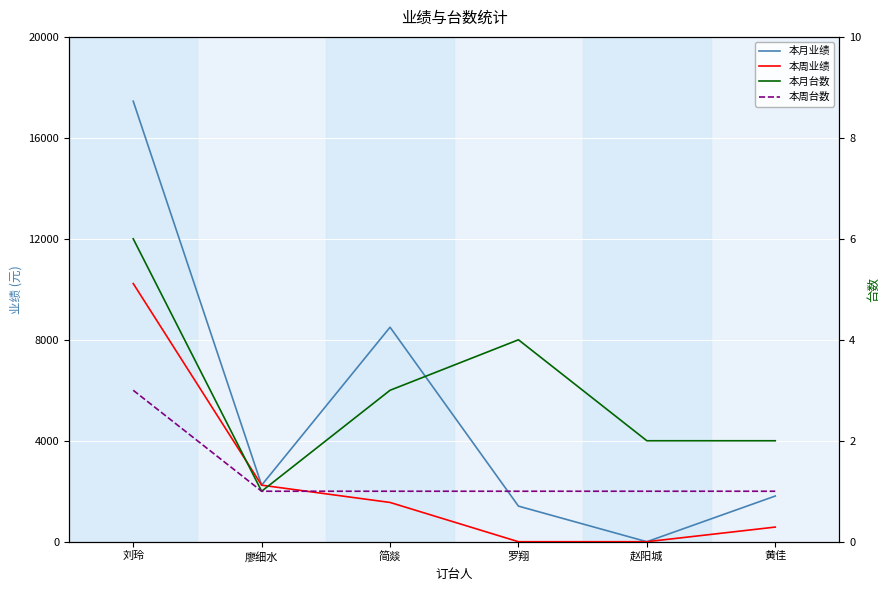

What is the difference between the 本周业绩 values at 罗翔 and 刘玲?

10228